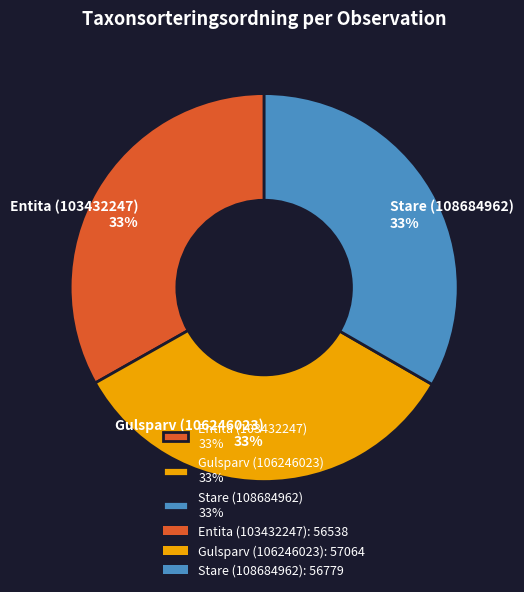

How many segments does this pie chart have?

3